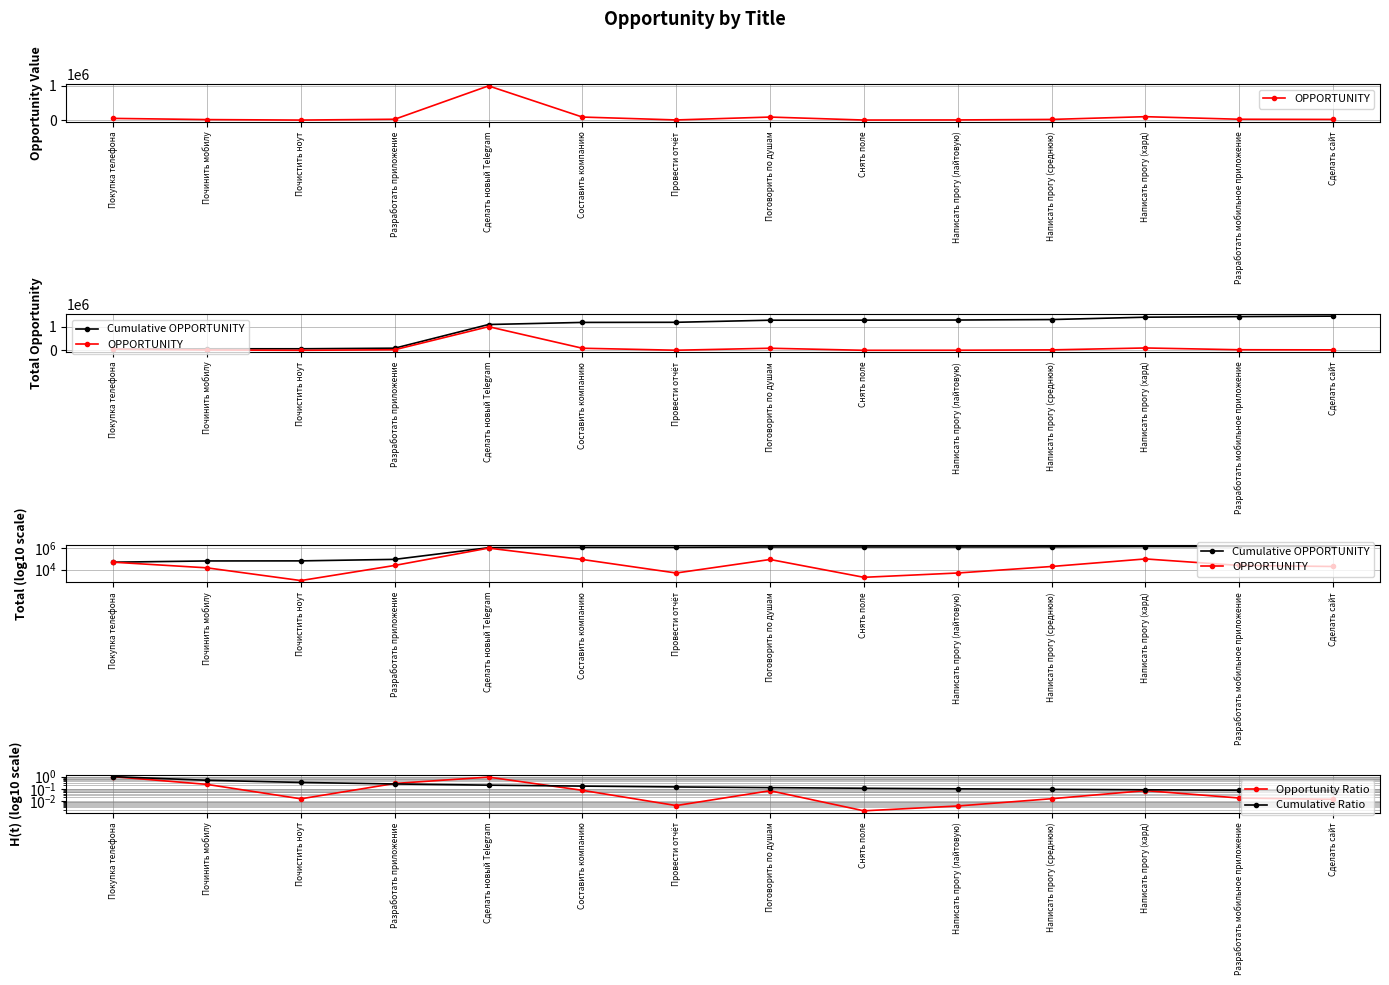

Rank the series by their maximum value, from lowest to highest.

Opportunity Ratio, Cumulative Ratio, OPPORTUNITY, Cumulative OPPORTUNITY